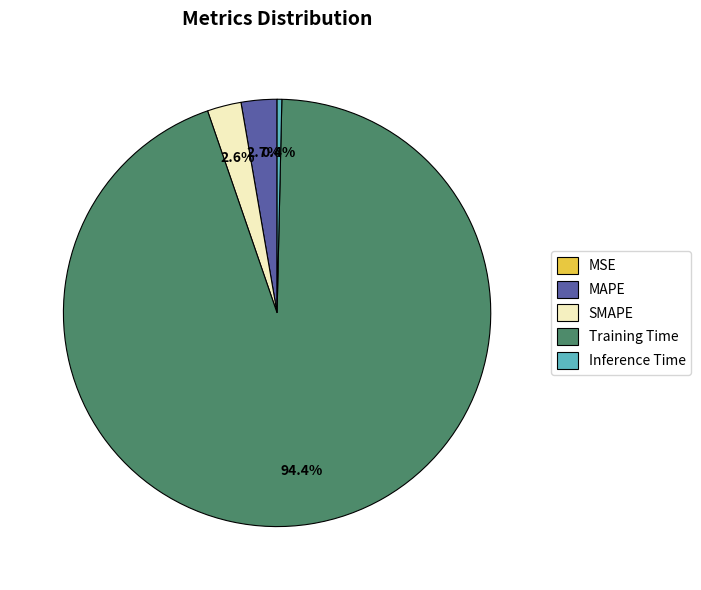

Is it true that MAPE is 8% of the pie?

False